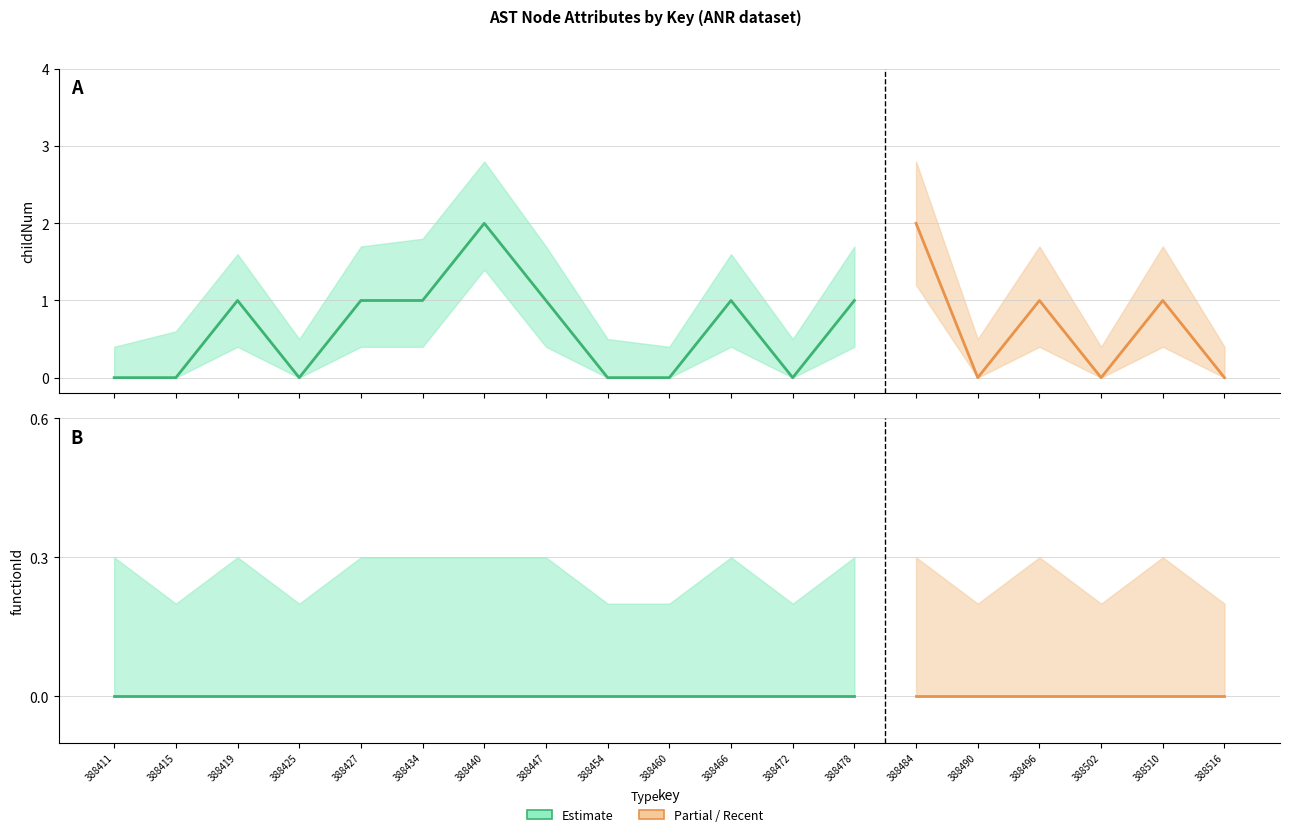

At 388427, list the series in order from largest to smallest.

childNum, functionId